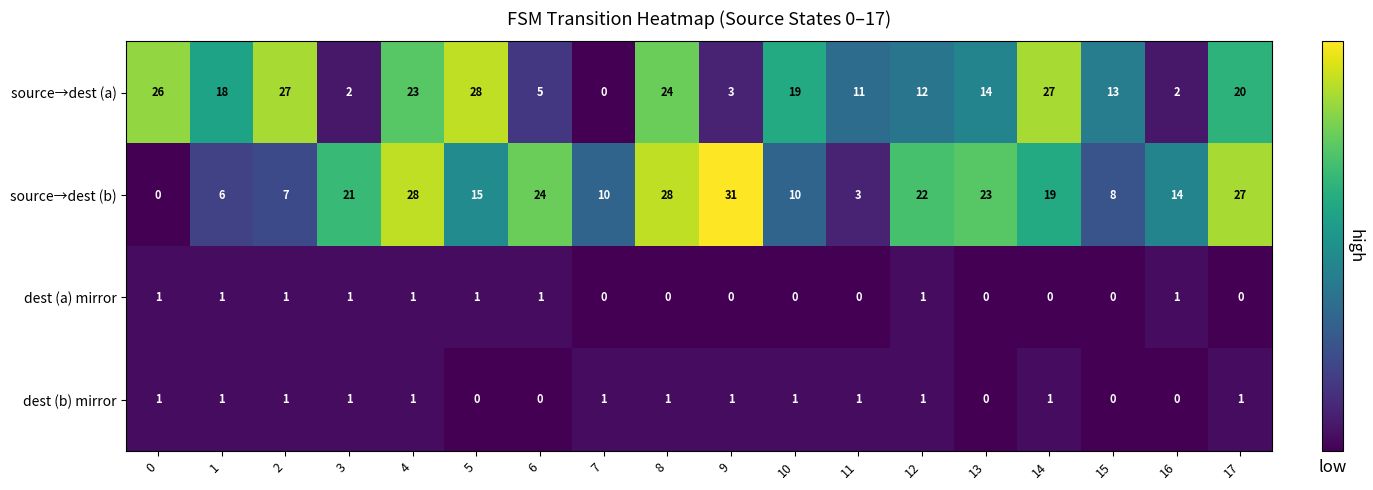

What is the difference between the maximum and minimum values in the source→dest (a) series?

28